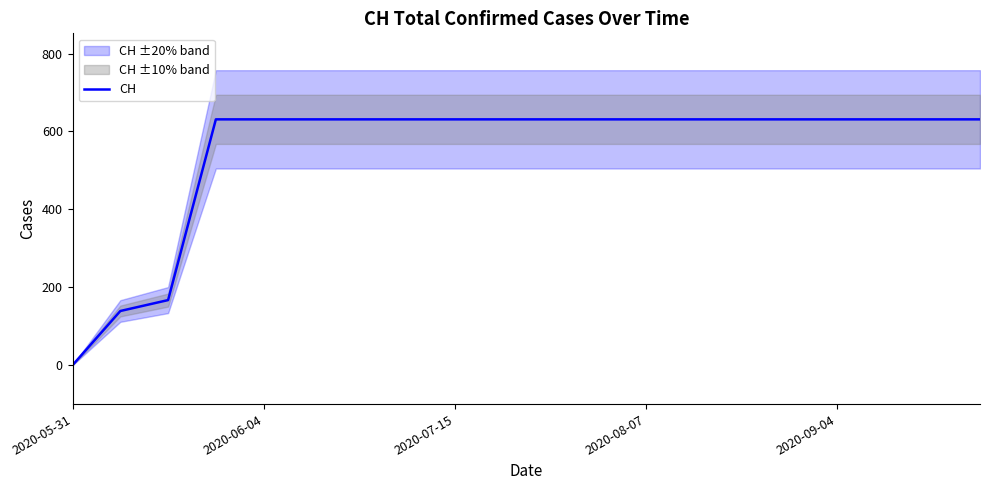

Which category has the lowest value in the CH series?

2020-05-31